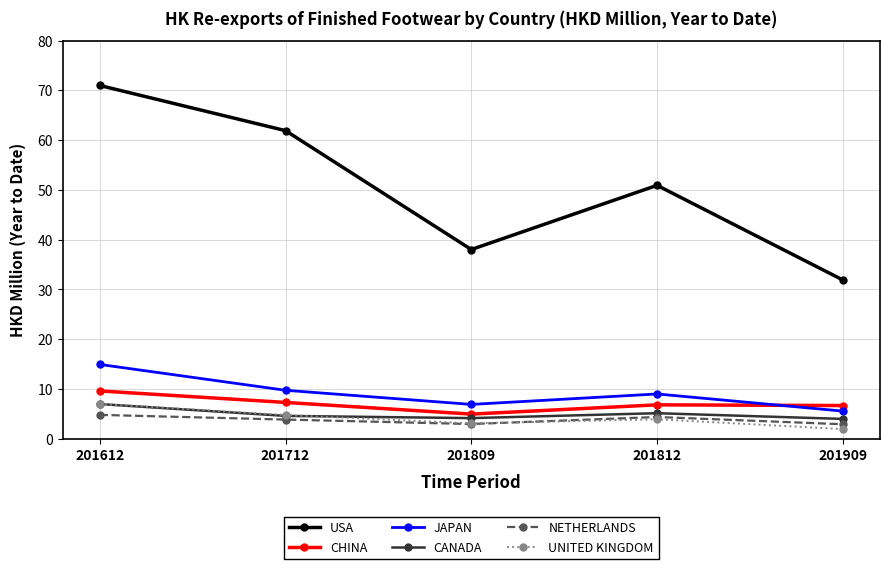

The value of JAPAN at 201809 is 6.9. True or false?

True